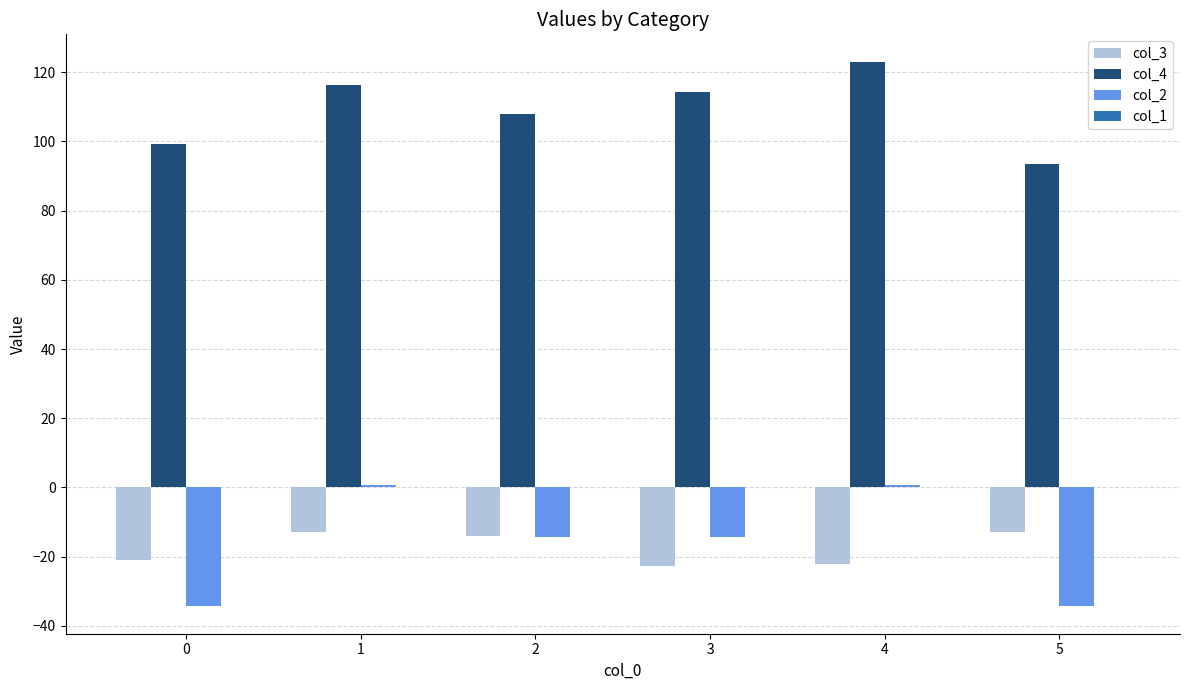

The col_4 series shows 123.1 at 4. True or false?

True